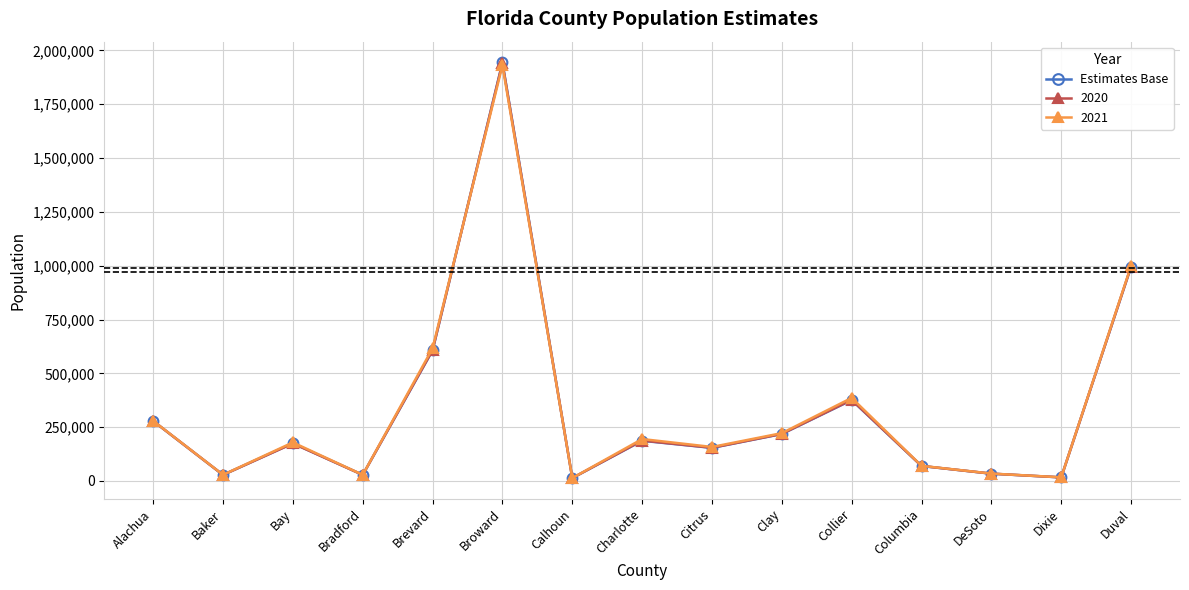

The value of Estimates Base at Duval is 995567. True or false?

True